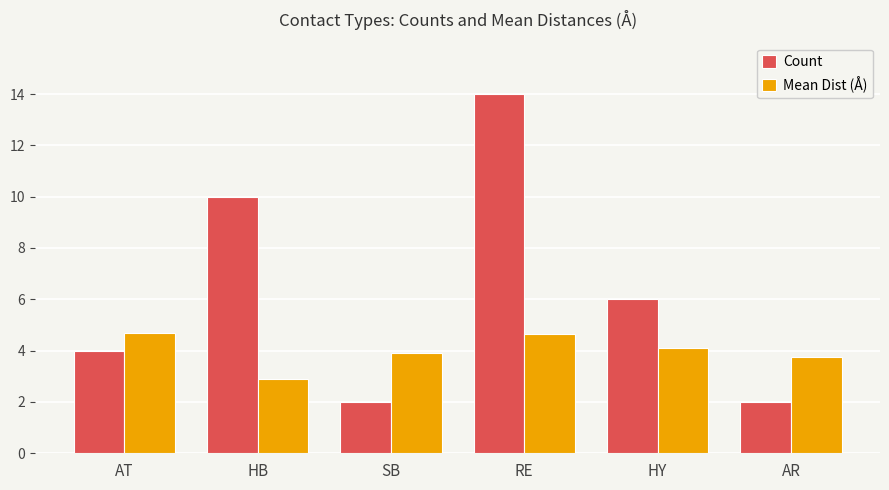

What is the sum of the Mean Dist (Å) values at HY and SB?

8.0